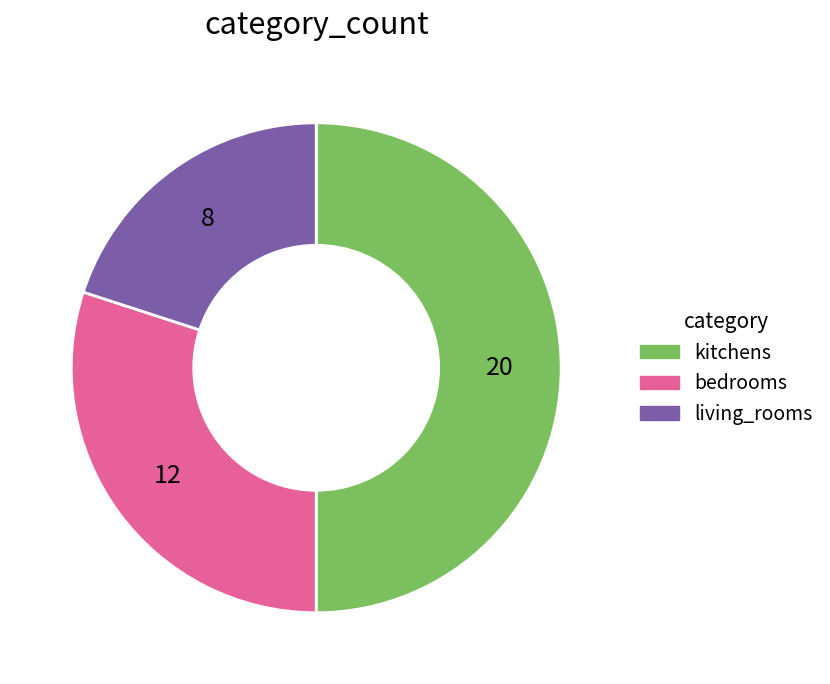

Which category has the smallest portion of the pie?

living_rooms